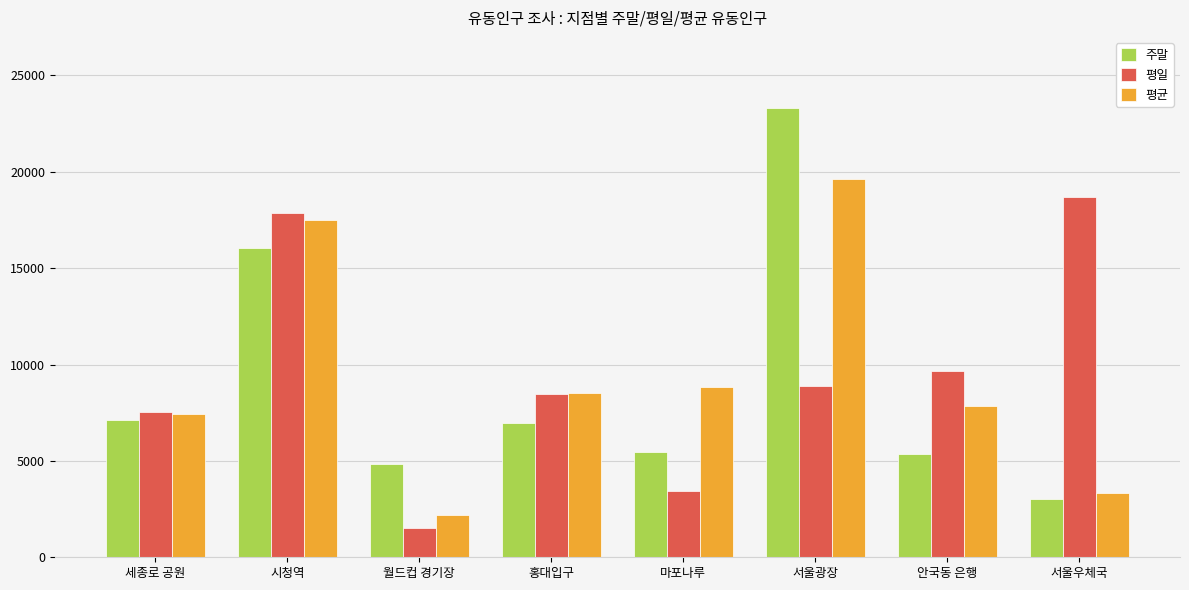

List the series in order of their peak value, highest first.

주말, 평균, 평일